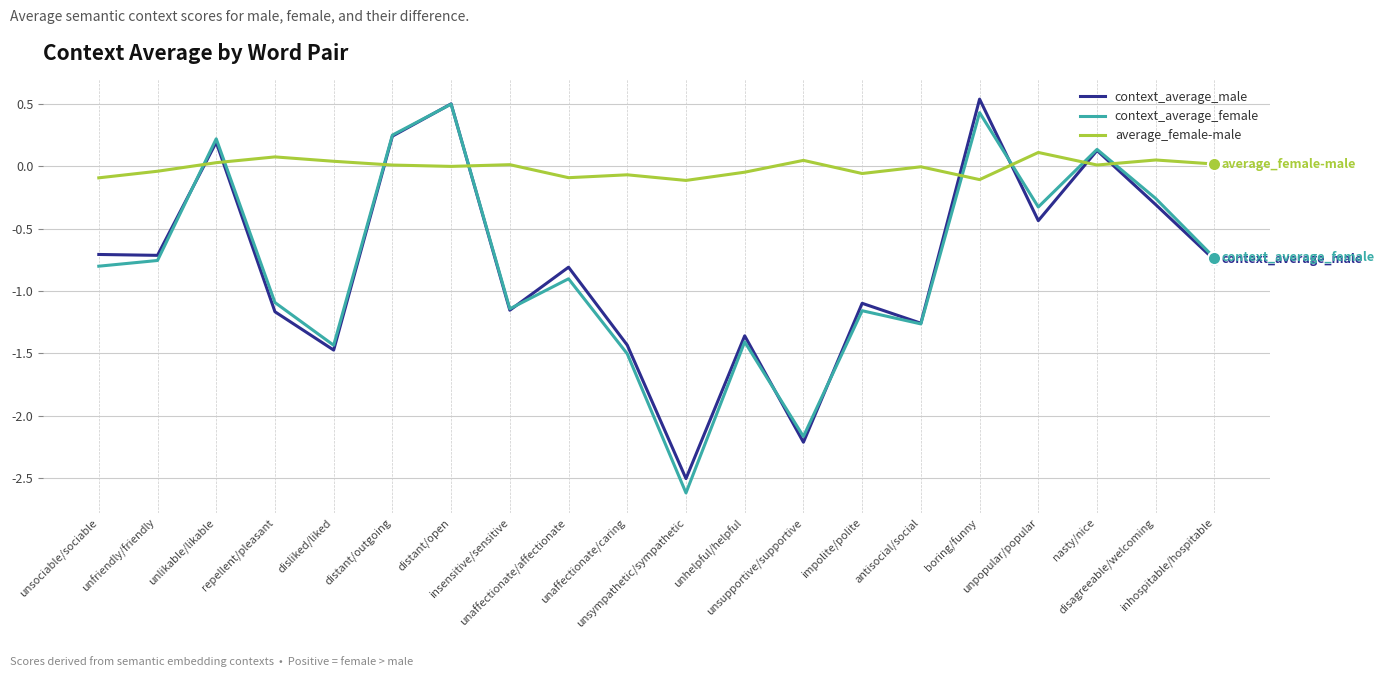

Which series has the largest total across all categories?

average_female-male